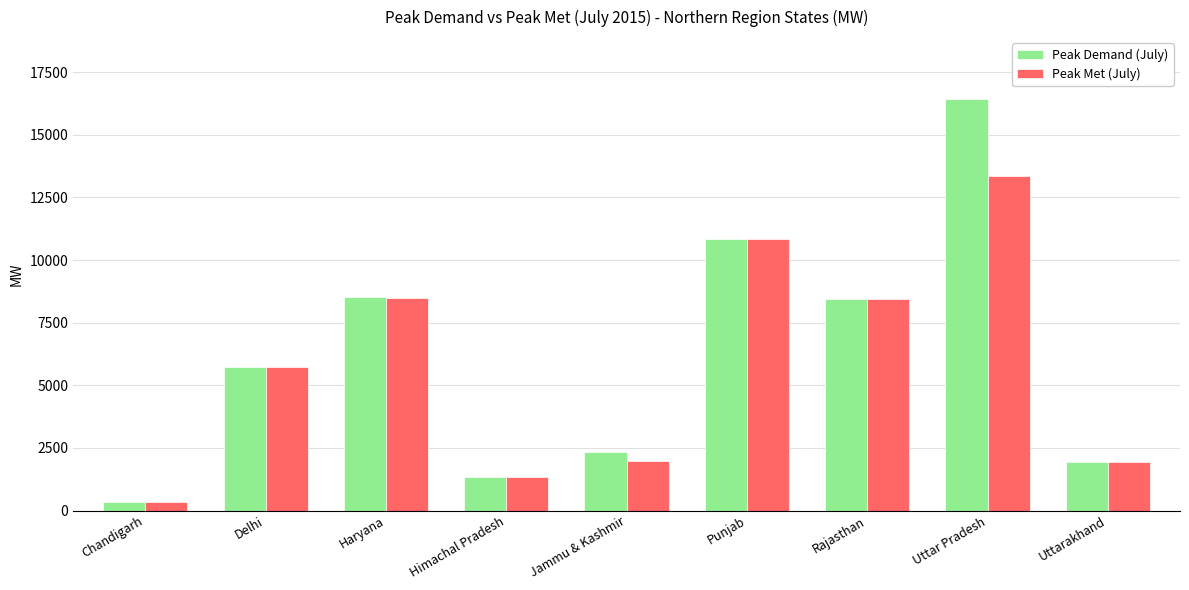

The value of Peak Demand (July) at Uttarakhand is 1948. True or false?

True